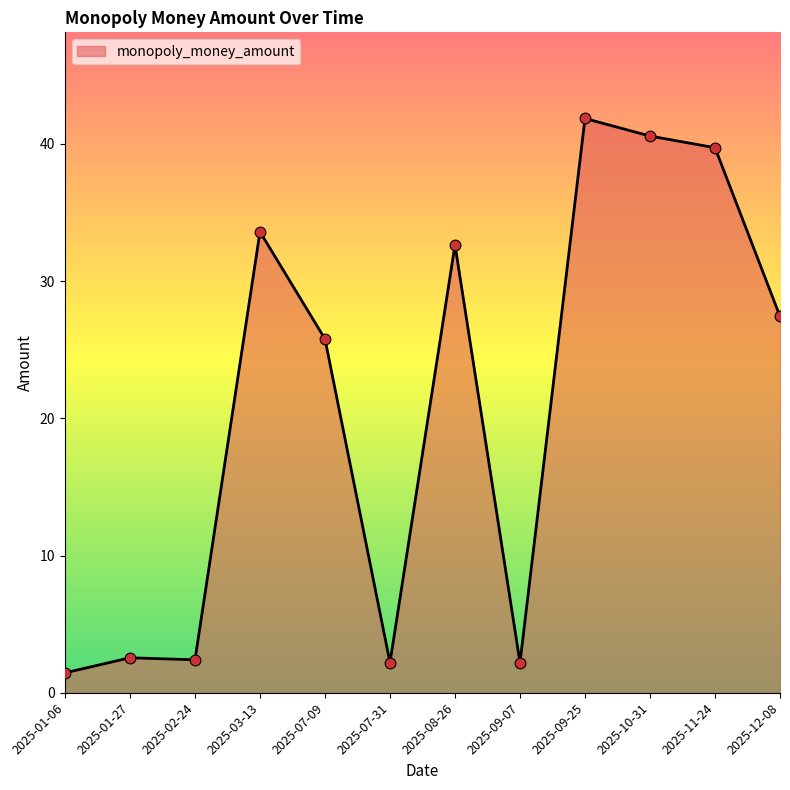

What is the ratio of the value at 2025-03-13 to the value at 2025-07-09?

1.3